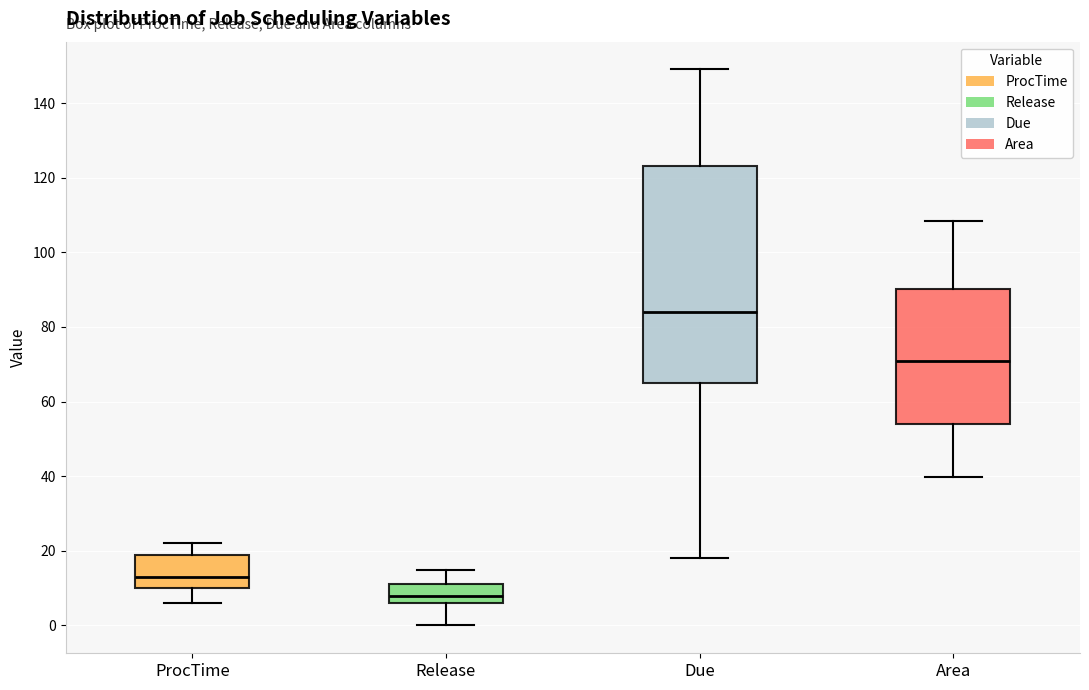

Which box is the tallest, from its lower edge to its upper edge?

Due